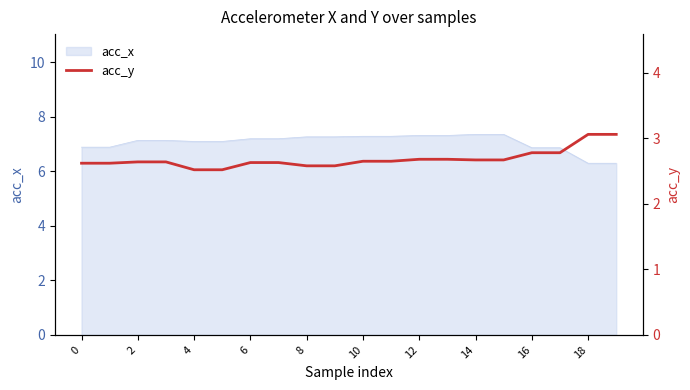

What is the lowest value of the acc_x series?

6.3